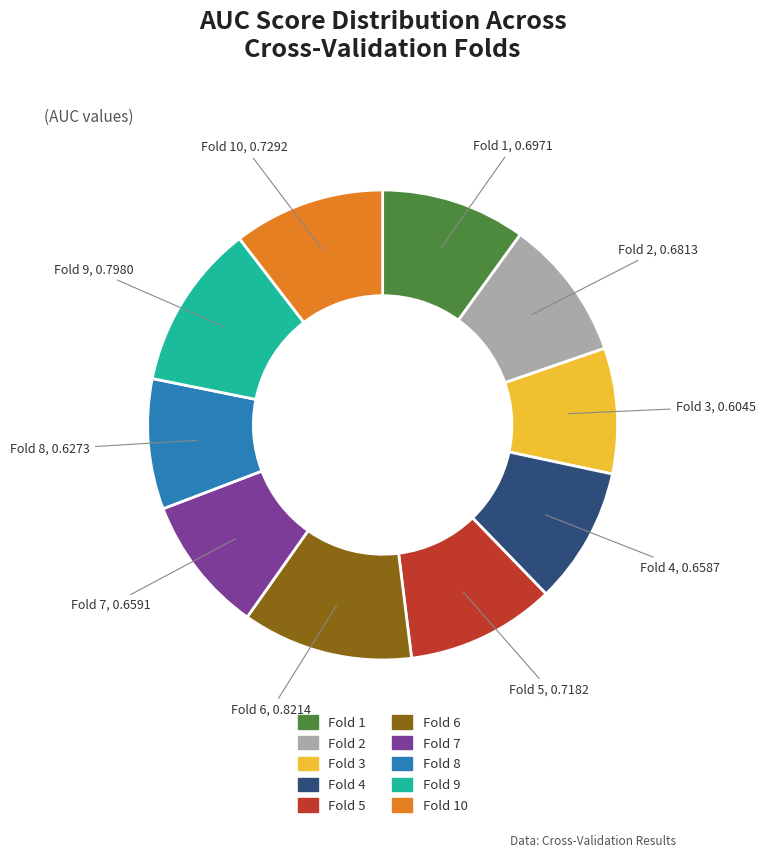

Is there any slice that represents more than half of the pie?

No